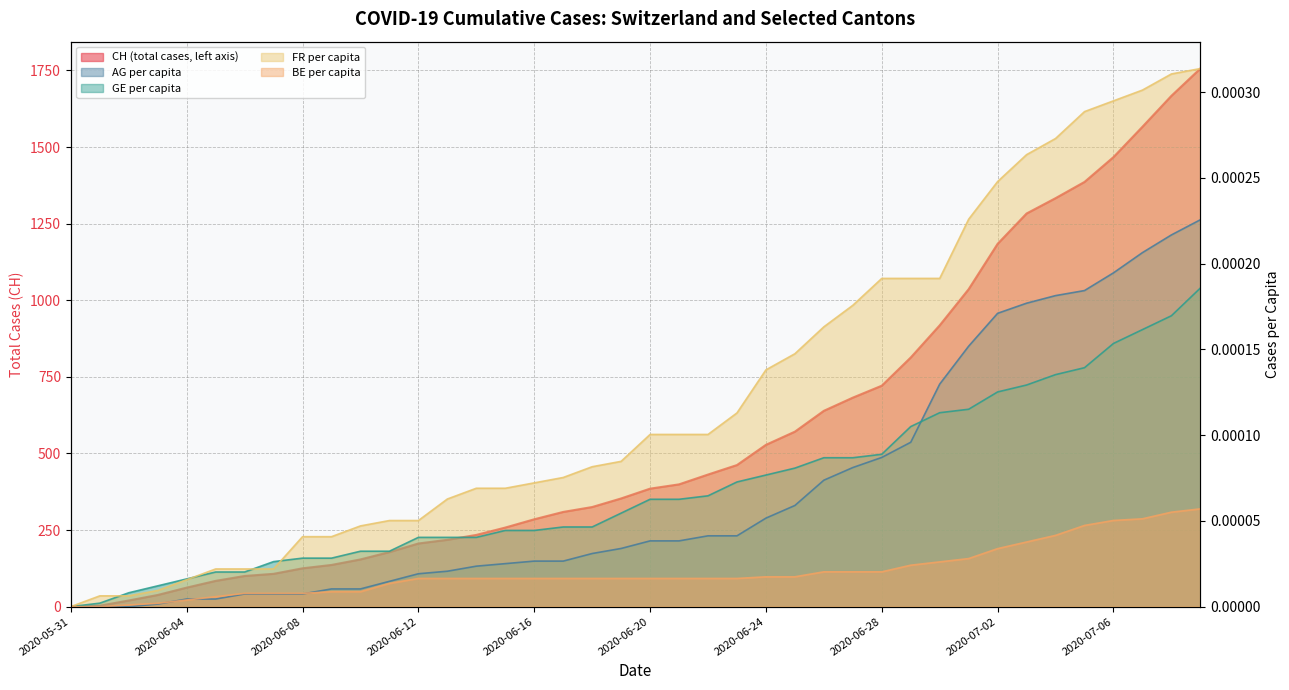

List the labels in order of BE_pc value, largest first.

2020-07-09, 2020-07-08, 2020-07-07, 2020-07-06, 2020-07-05, 2020-07-04, 2020-07-03, 2020-07-02, 2020-07-01, 2020-06-30, 2020-06-29, 2020-06-26, 2020-06-27, 2020-06-28, 2020-06-24, 2020-06-25, 2020-06-12, 2020-06-13, 2020-06-14, 2020-06-15, 2020-06-16, 2020-06-17, 2020-06-18, 2020-06-19, 2020-06-20, 2020-06-21, 2020-06-22, 2020-06-23, 2020-06-11, 2020-06-09, 2020-06-10, 2020-06-06, 2020-06-07, 2020-06-08, 2020-06-05, 2020-06-04, 2020-06-03, 2020-06-02, 2020-05-31, 2020-06-01